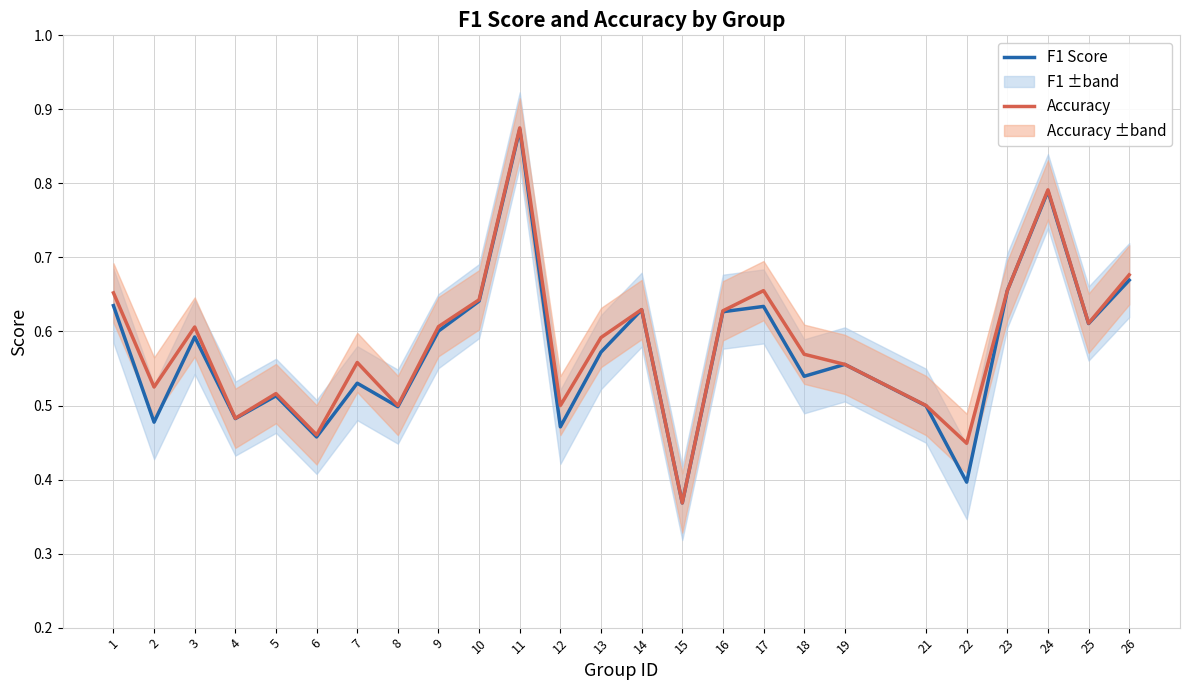

True or false: accuracy and f1 intersect in this chart.

True